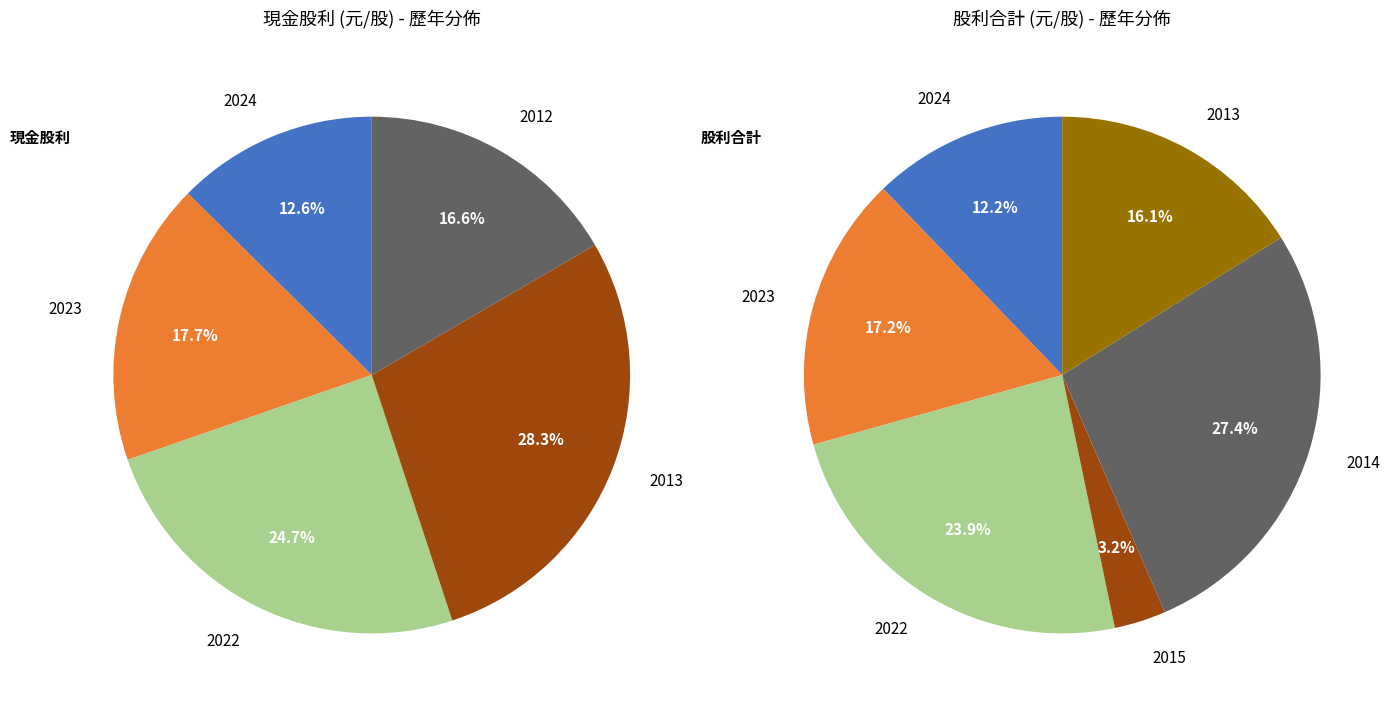

How much of the chart is everything except 2012?

83.4%